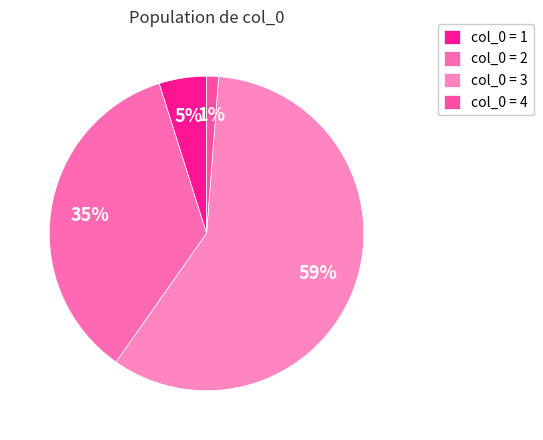

Count the number of slices in the pie.

4